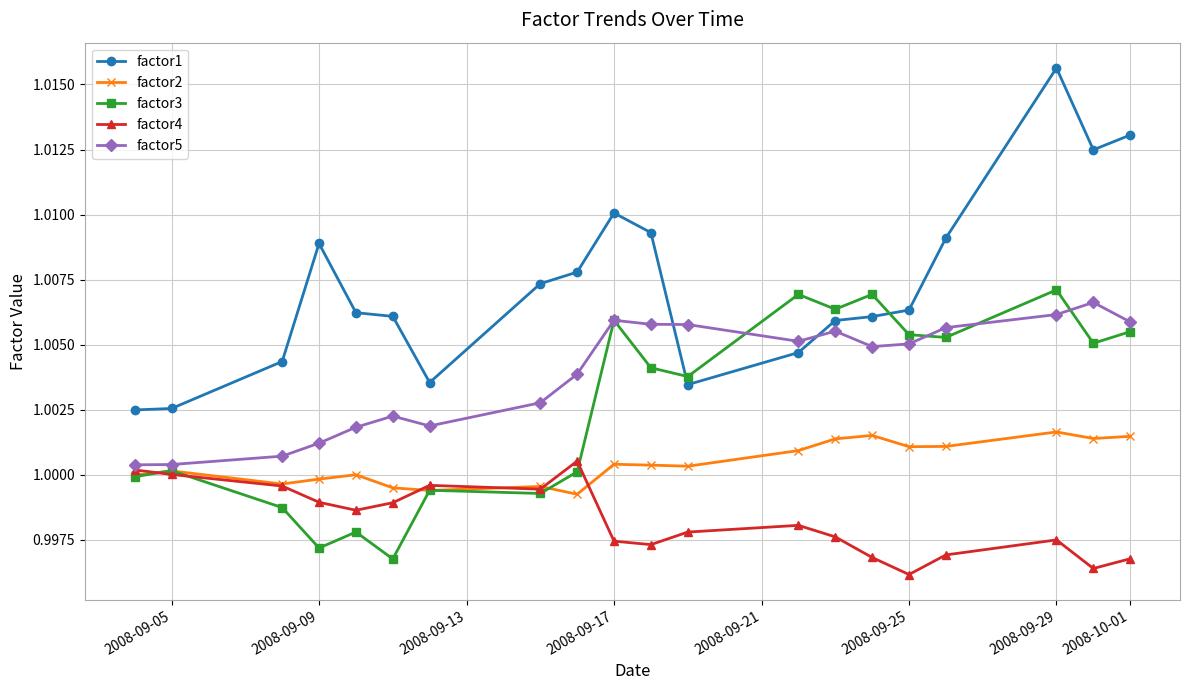

Which series has the widest spread of values?

factor1